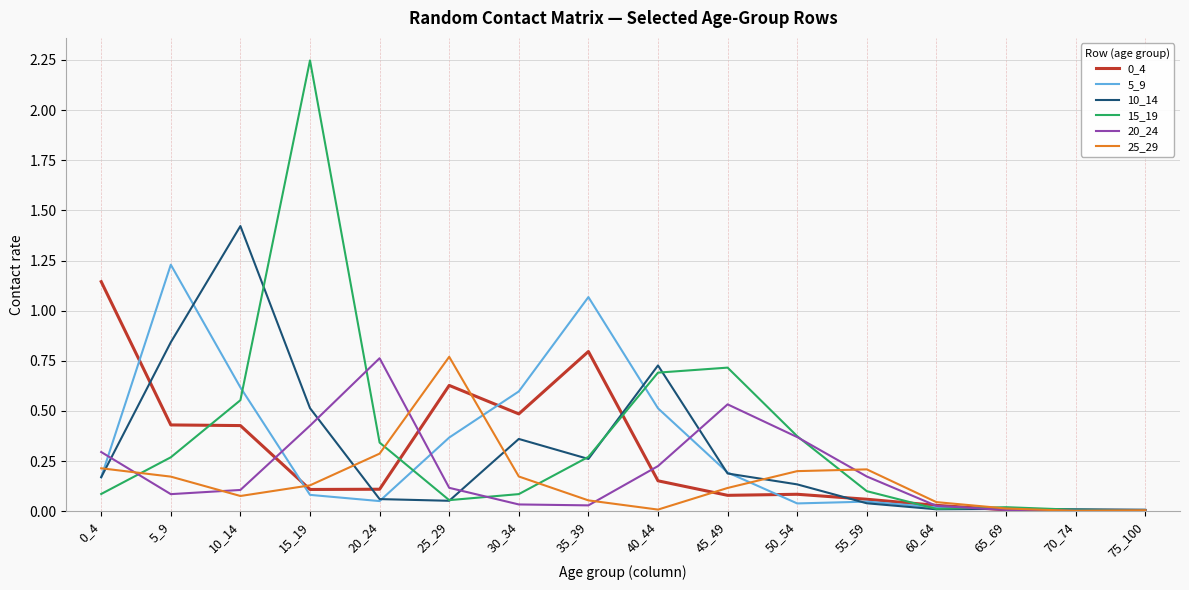

Which series has the widest spread of values?

15_19